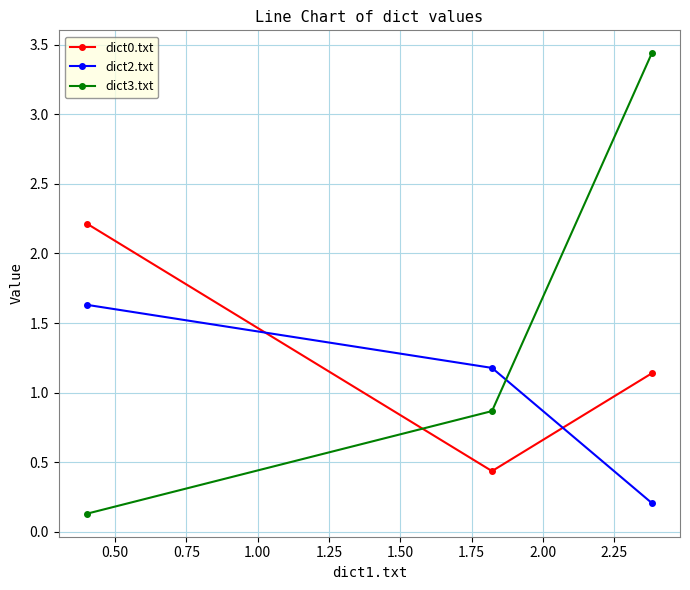

Which series has the largest total across all categories?

dict3.txt